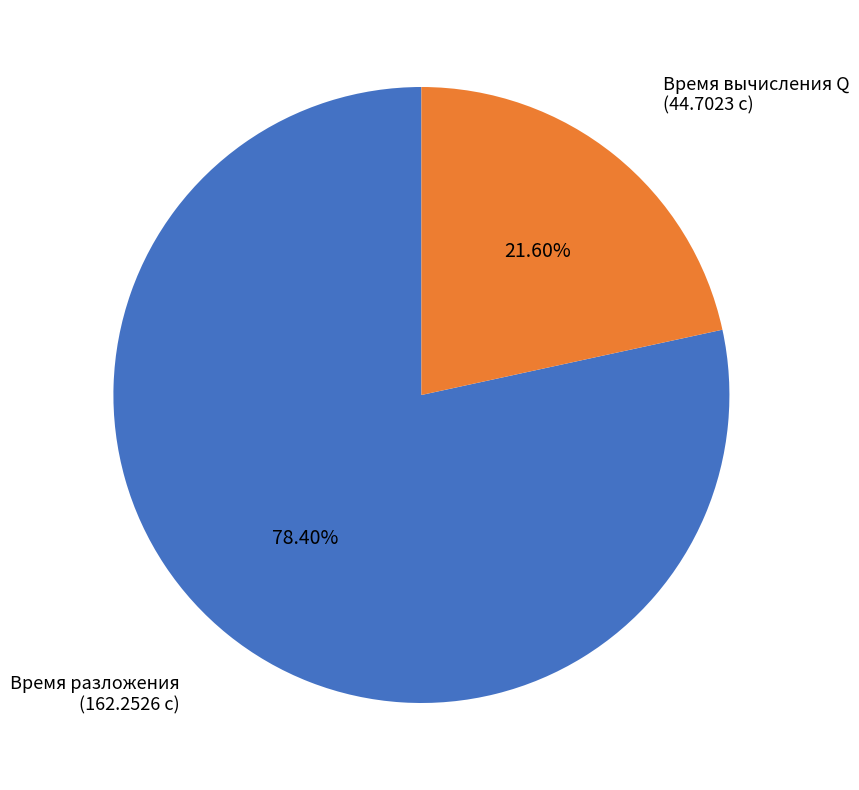

Is there any slice that represents more than half of the pie?

Yes